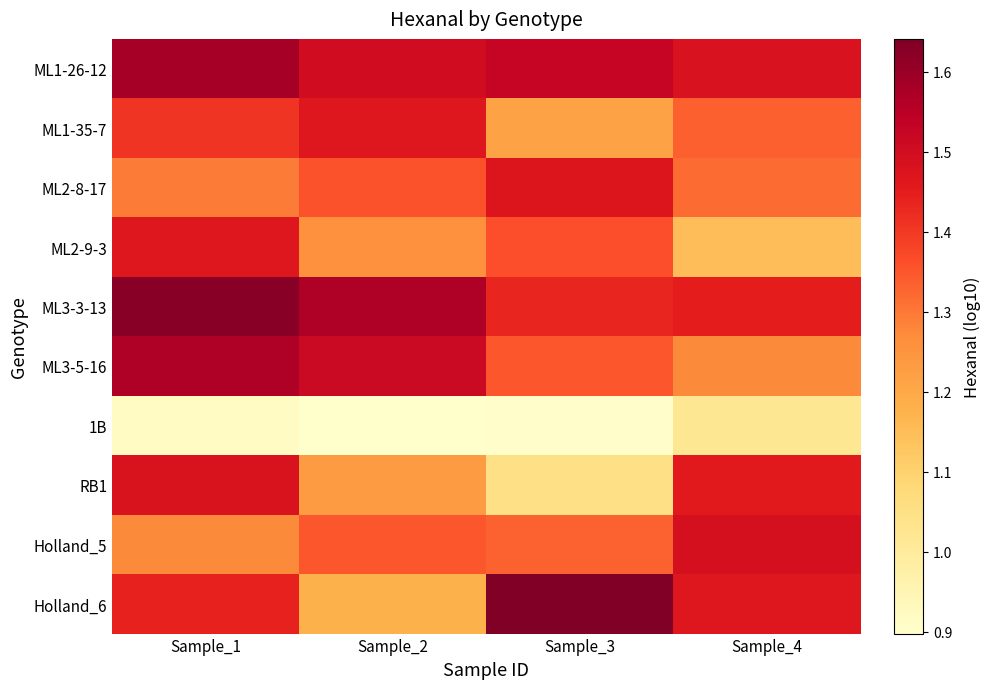

Reading left to right, extract all data points from this chart.

ML1-26-12: Sample_1=1.6	Sample_2=1.5	Sample_3=1.5	Sample_4=1.5
ML1-35-7: Sample_1=1.4	Sample_2=1.5	Sample_3=1.2	Sample_4=1.3
ML2-8-17: Sample_1=1.3	Sample_2=1.4	Sample_3=1.5	Sample_4=1.3
ML2-9-3: Sample_1=1.5	Sample_2=1.3	Sample_3=1.4	Sample_4=1.1
ML3-3-13: Sample_1=1.6	Sample_2=1.6	Sample_3=1.4	Sample_4=1.4
ML3-5-16: Sample_1=1.6	Sample_2=1.5	Sample_3=1.4	Sample_4=1.3
1B: Sample_1=0.9	Sample_2=0.9	Sample_3=0.9	Sample_4=1.0
RB1: Sample_1=1.5	Sample_2=1.2	Sample_3=1.0	Sample_4=1.5
Holland_5: Sample_1=1.3	Sample_2=1.3	Sample_3=1.3	Sample_4=1.5
Holland_6: Sample_1=1.4	Sample_2=1.2	Sample_3=1.6	Sample_4=1.5